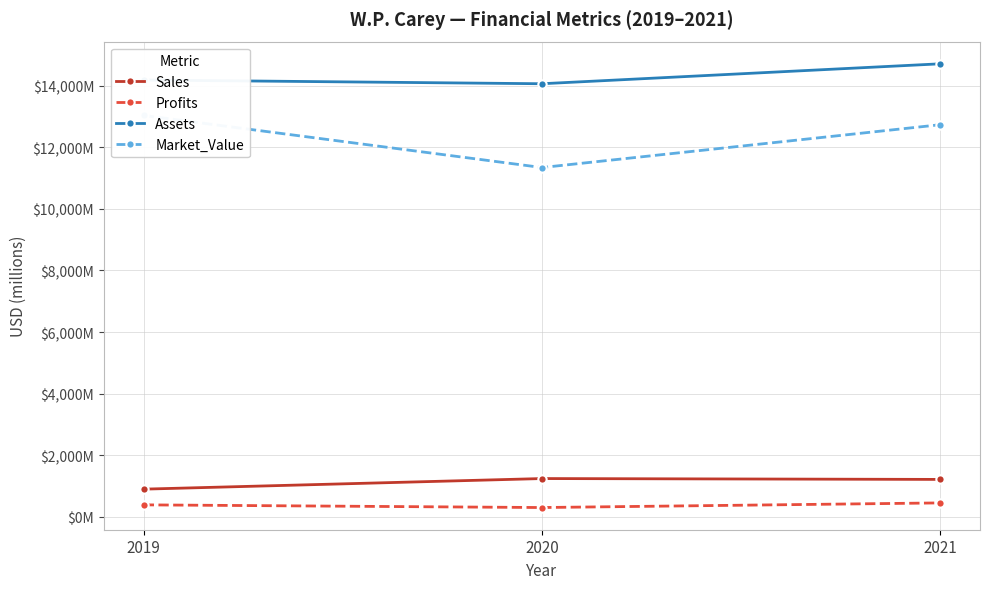

What is the maximum value shown in the chart?

14708.0